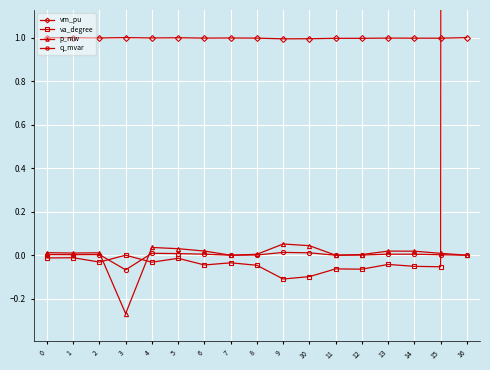

Which series changed the most between 1 and 16?

va_degree